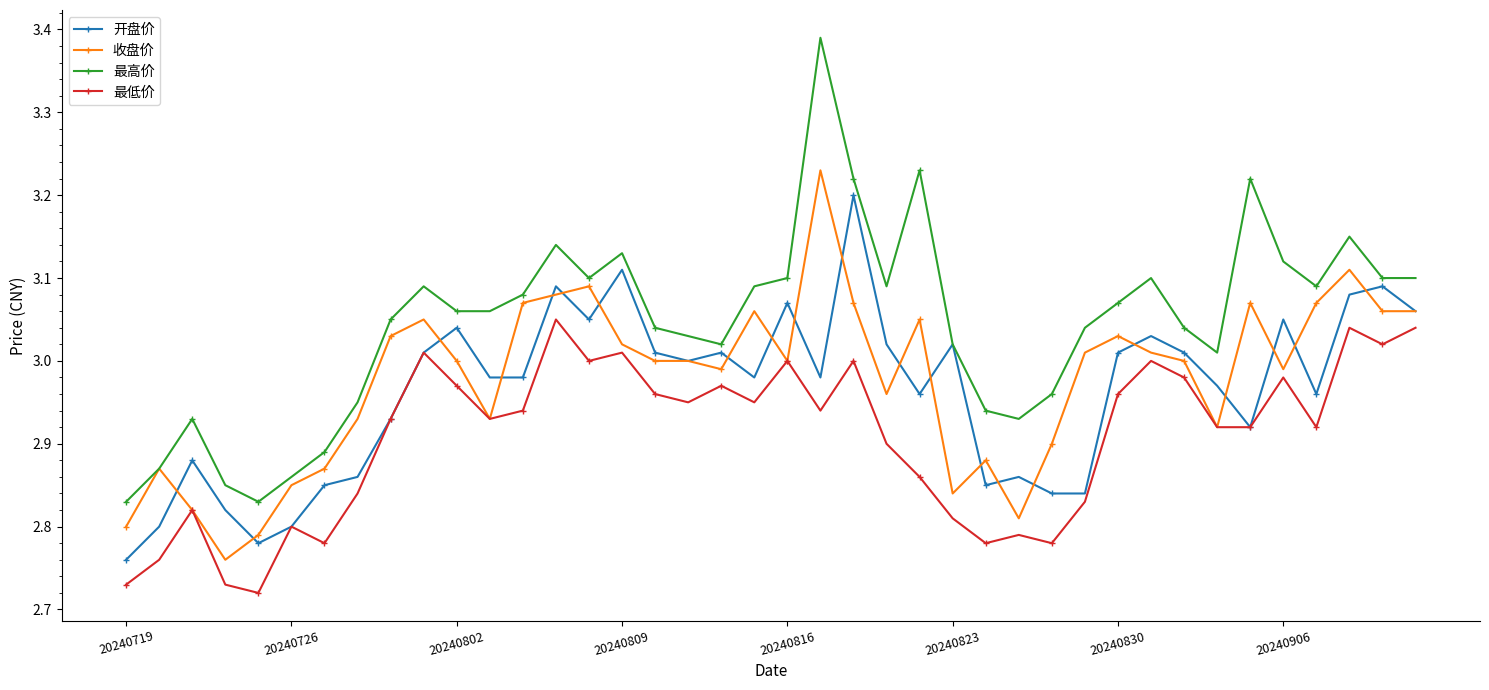

How many lines are shown in the chart?

4